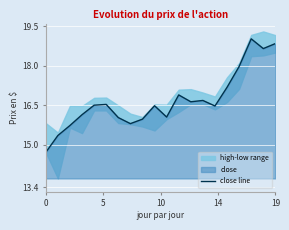

How many interior local valleys (lower than both neighbors) does the data have?

5